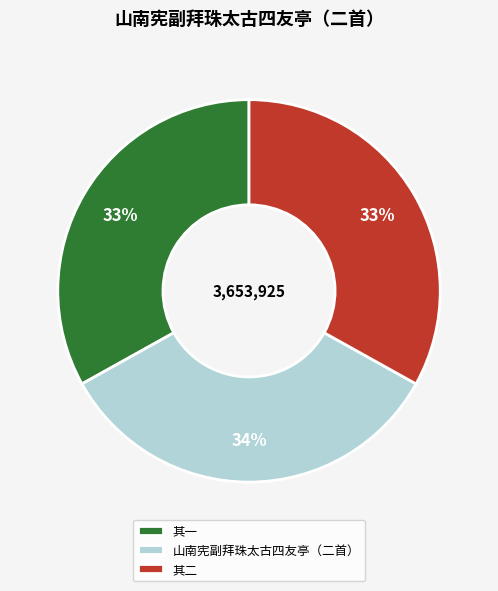

Is it true that 其一 is 39% of the pie?

False